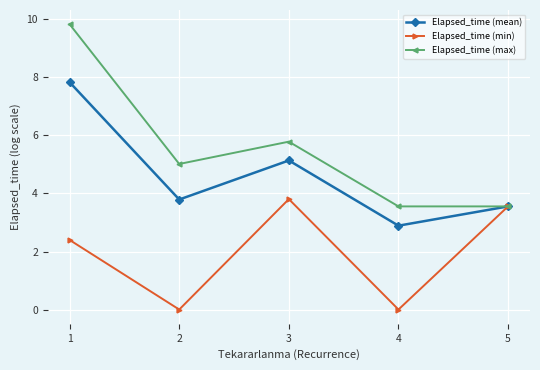

In Elapsed_time (mean), how many points are higher than both neighbors (excluding endpoints)?

1